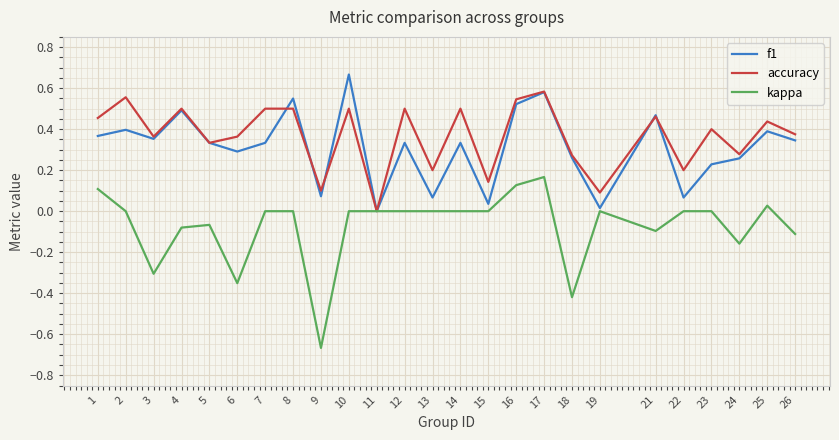

What is the total value across all series at 14?

0.8